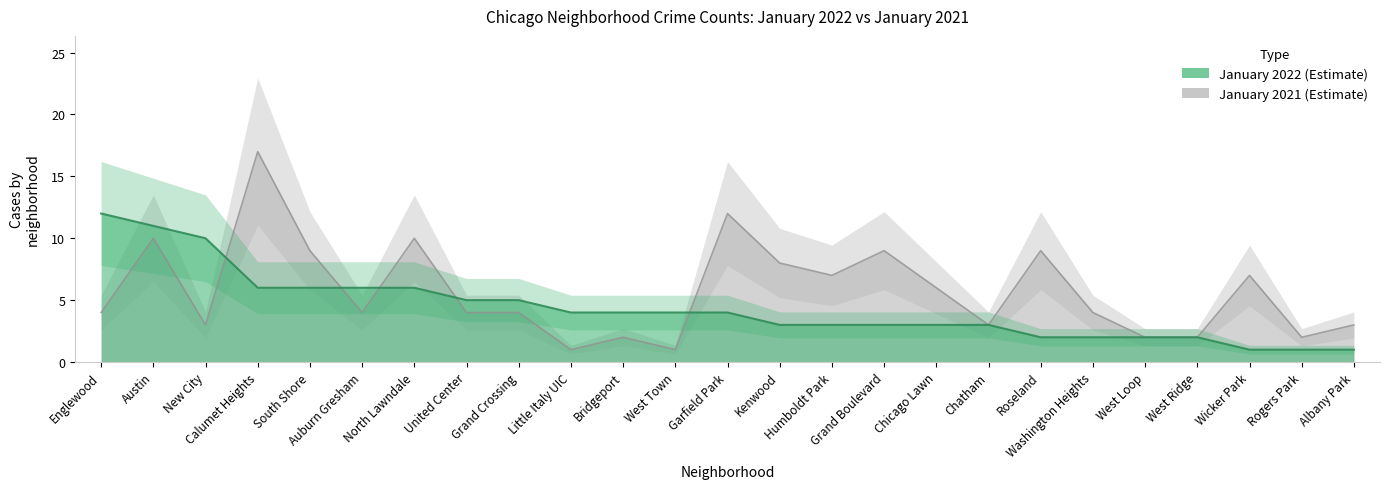

True or false: January 2022 has a value of 5 at Grand Crossing.

True